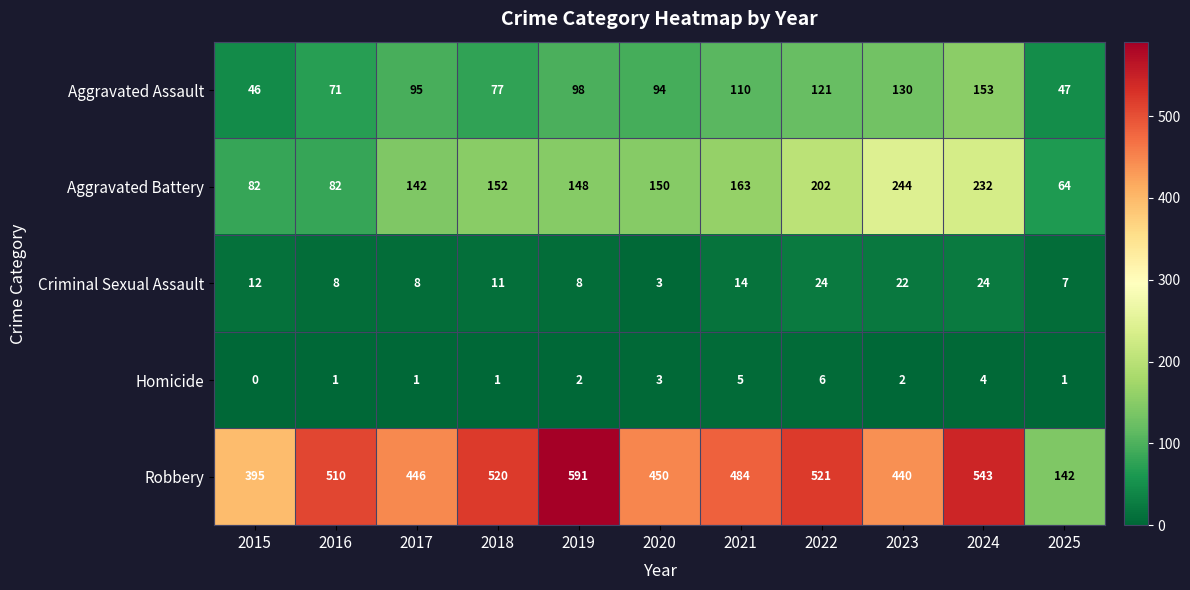

What is the average value of the Robbery series?

458